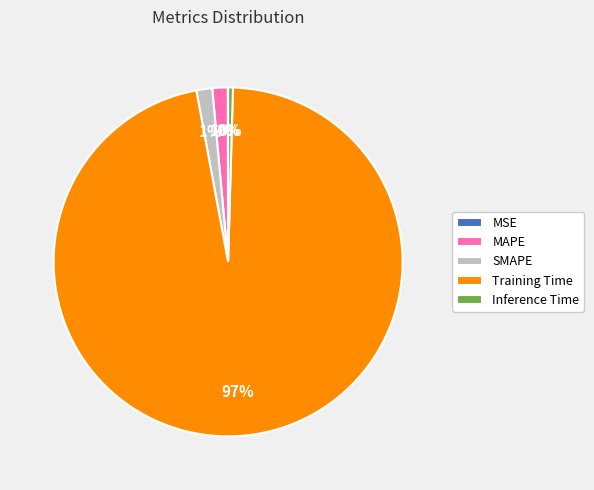

Is it true that MAPE is 11% of the pie?

False